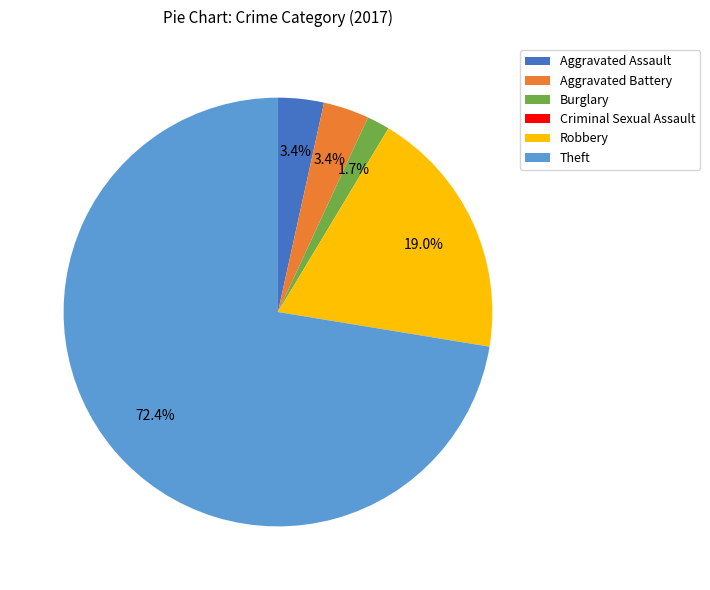

Which category has the biggest portion of the pie?

Theft